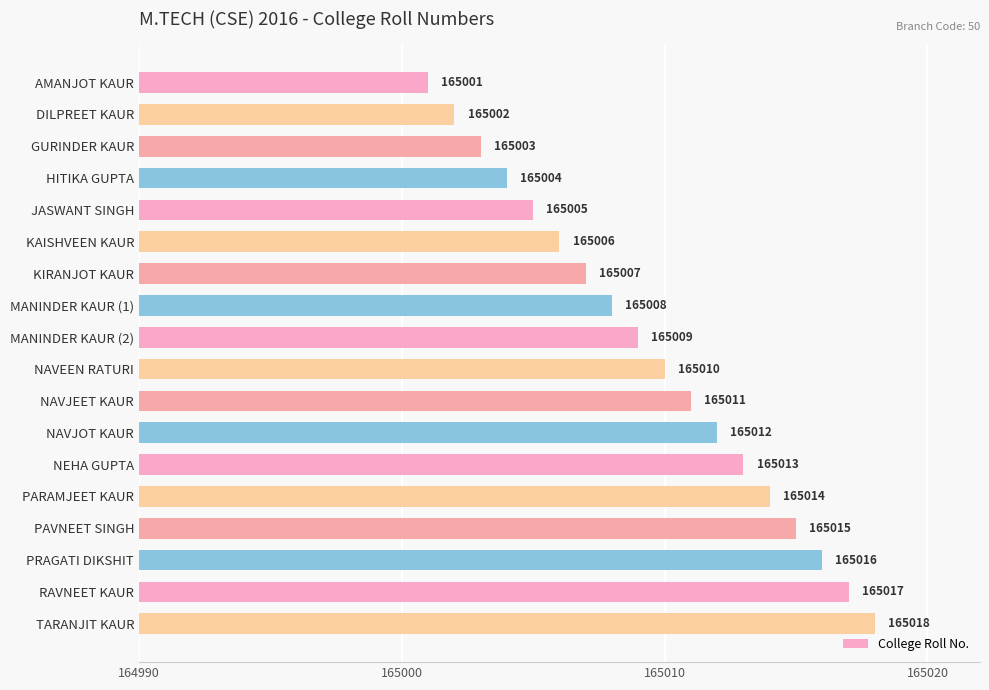

At which category does the chart reach its minimum across all series?

AMANJOT KAUR